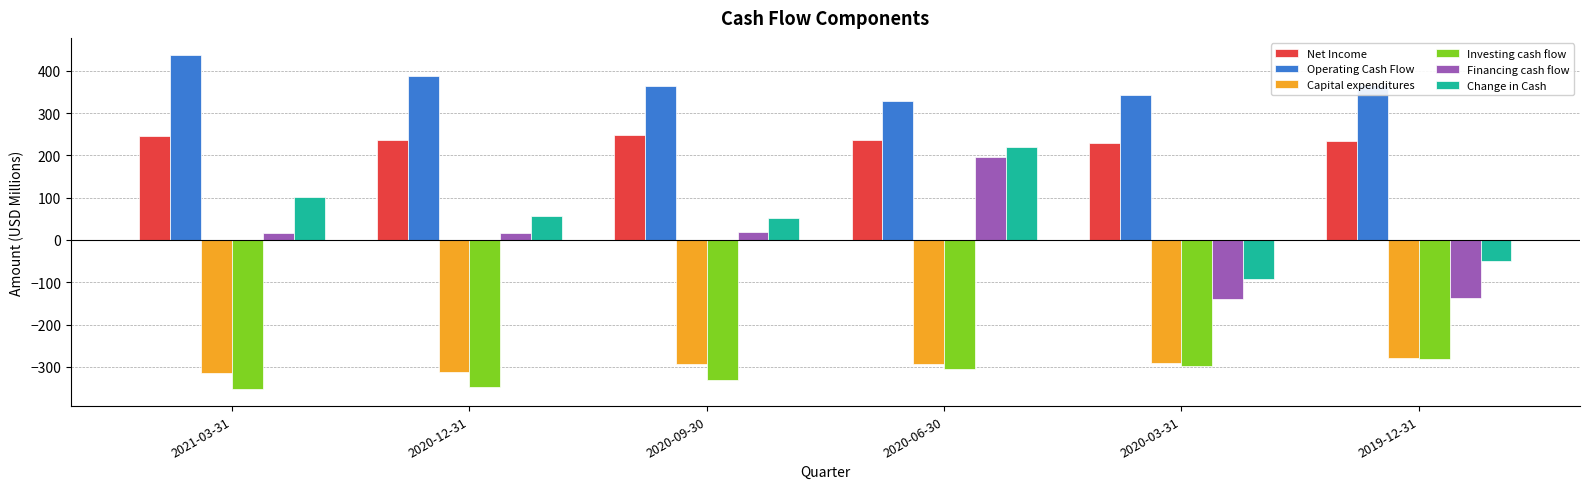

Which series has the largest total across all categories?

Operating Cash Flow